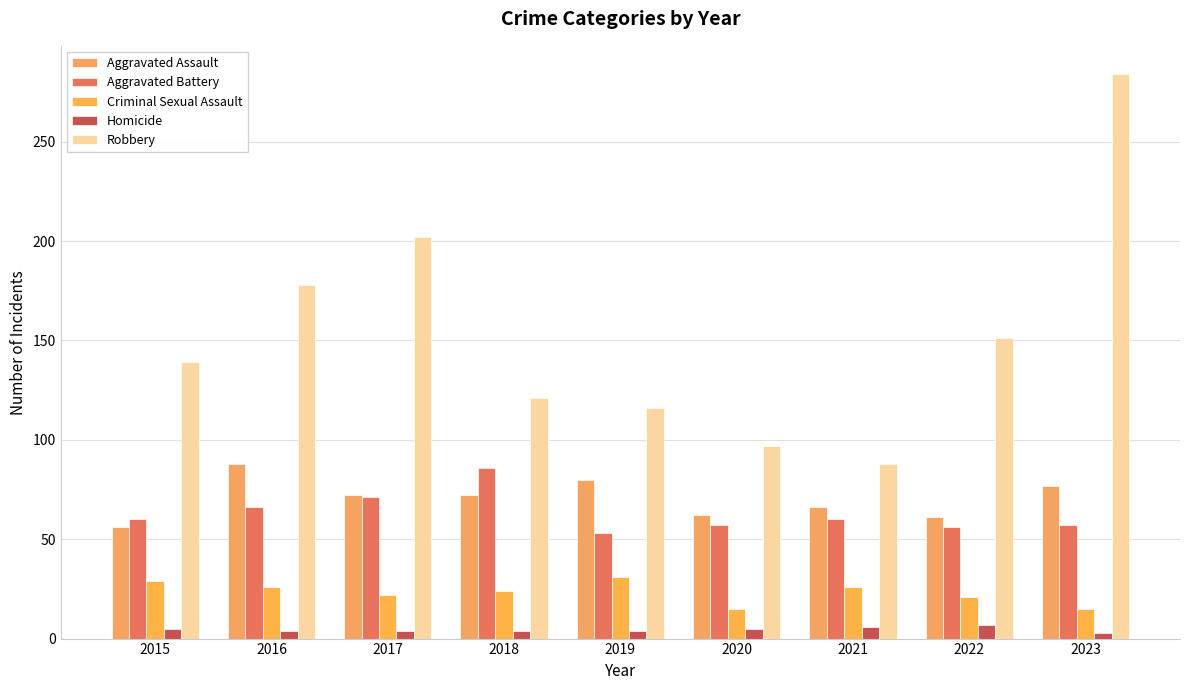

Does the chart contain any negative values?

No